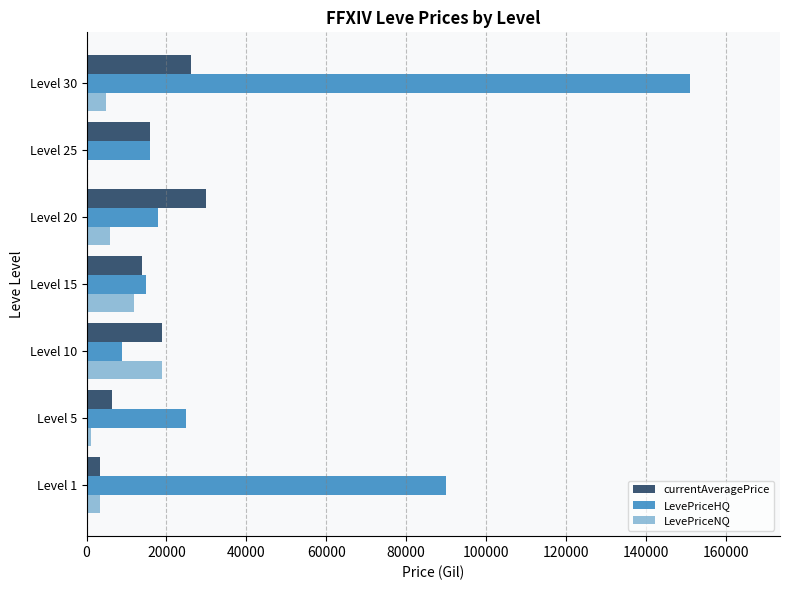

Which category has the highest value in the LevePriceHQ series?

Level 30